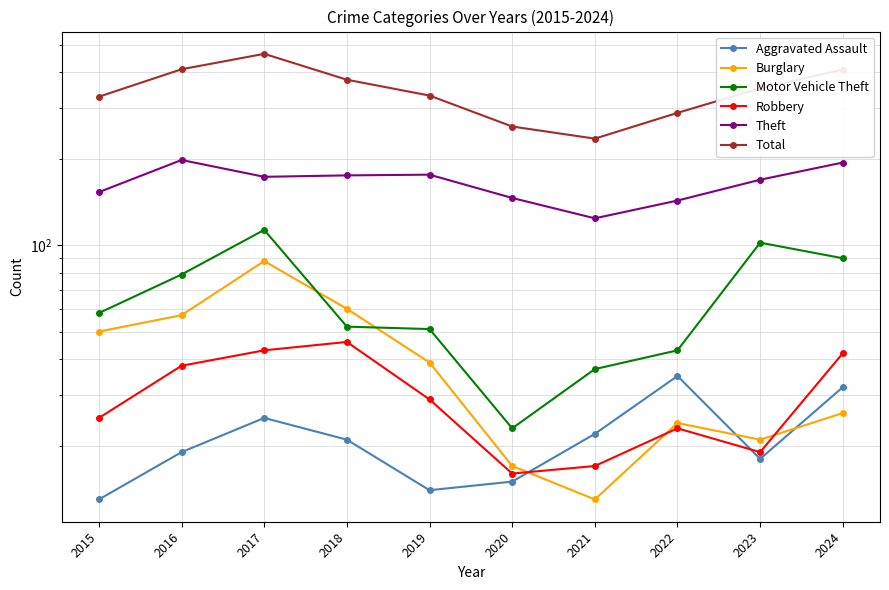

Reading left to right, list all the values displayed in this chart.

Aggravated Assault: 2015=13	2016=19	2017=25	2018=21	2019=14	2020=15	2021=22	2022=35	2023=18	2024=32
Burglary: 2015=50	2016=57	2017=88	2018=60	2019=39	2020=17	2021=13	2022=24	2023=21	2024=26
Motor Vehicle Theft: 2015=58	2016=79	2017=113	2018=52	2019=51	2020=23	2021=37	2022=43	2023=102	2024=90
Robbery: 2015=25	2016=38	2017=43	2018=46	2019=29	2020=16	2021=17	2022=23	2023=19	2024=42
Theft: 2015=153	2016=198	2017=173	2018=175	2019=176	2020=146	2021=124	2022=143	2023=169	2024=194
Total: 2015=329	2016=410	2017=464	2018=377	2019=332	2020=259	2021=235	2022=289	2023=352	2024=409